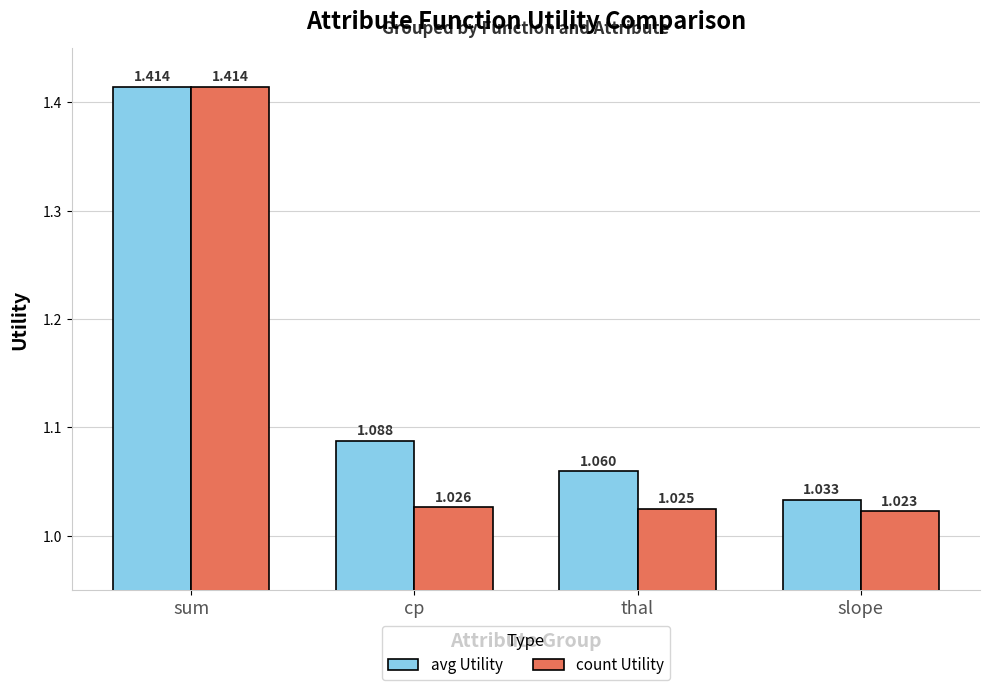

List the labels in order of avg Utility value, smallest first.

slope, thal, cp, sum